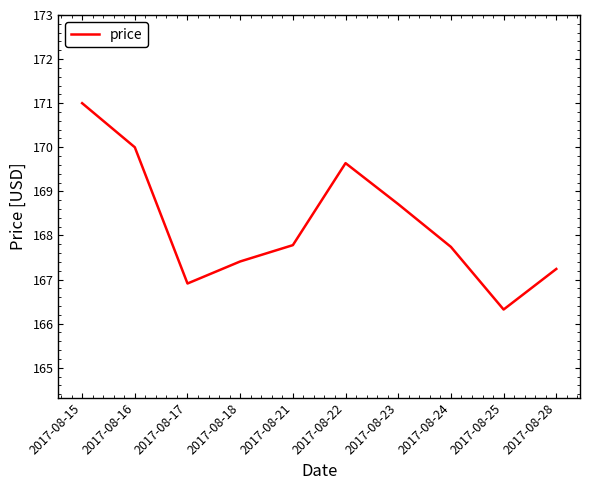

Where does the data first go above 167?

2017-08-15